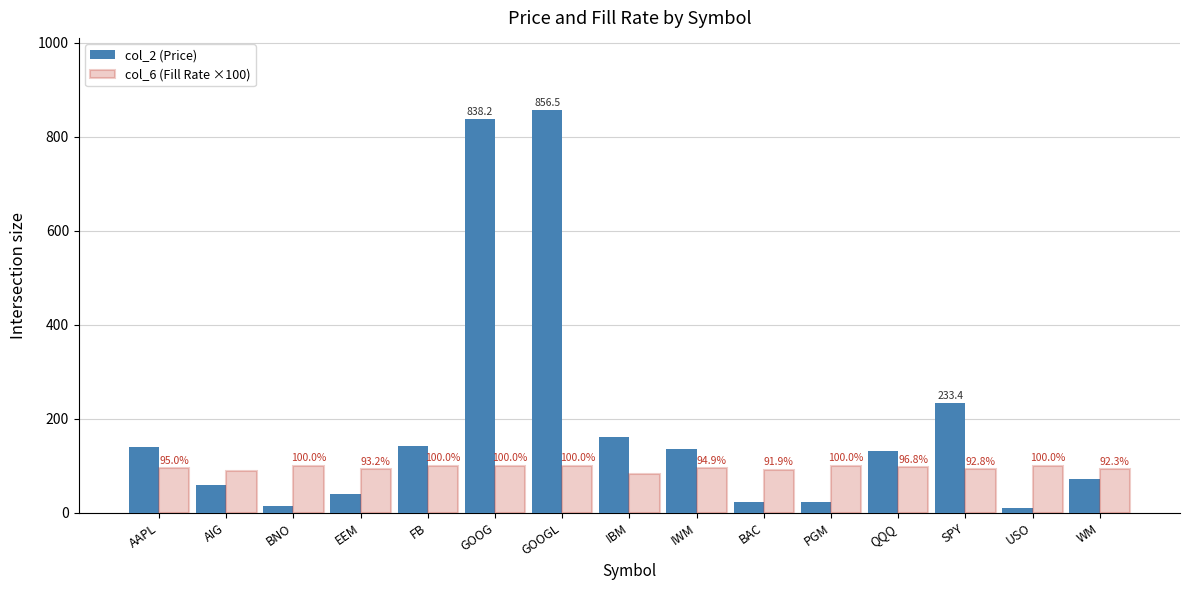

Reading right to left, list all the values displayed in this chart.

col_2 (Price): WM=72.7	USO=10.6	SPY=233.4	QQQ=131.5	PGM=22.4	BAC=22.7	IWM=135.8	IBM=161.7	GOOGL=856.5	GOOG=838.2	FB=142.3	EEM=38.8	BNO=14.4	AIG=59.0	AAPL=140.7
col_6 (Fill Rate ×100): WM=92.3	USO=100.0	SPY=92.8	QQQ=96.8	PGM=100.0	BAC=91.9	IWM=94.9	IBM=83.1	GOOGL=100.0	GOOG=100.0	FB=100.0	EEM=93.2	BNO=100.0	AIG=89.1	AAPL=95.0